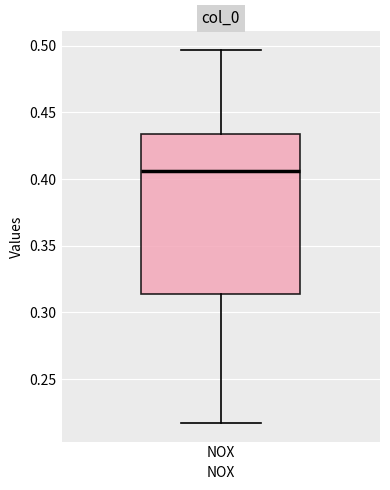

Read this box plot against the y-axis: the position of the median line, the range covered by the box, and the ends of both whiskers. The values are not printed on the chart, so give them approximately, as read against the axis.

median 0.405, box 0.315 to 0.435, whiskers 0.215 to 0.495